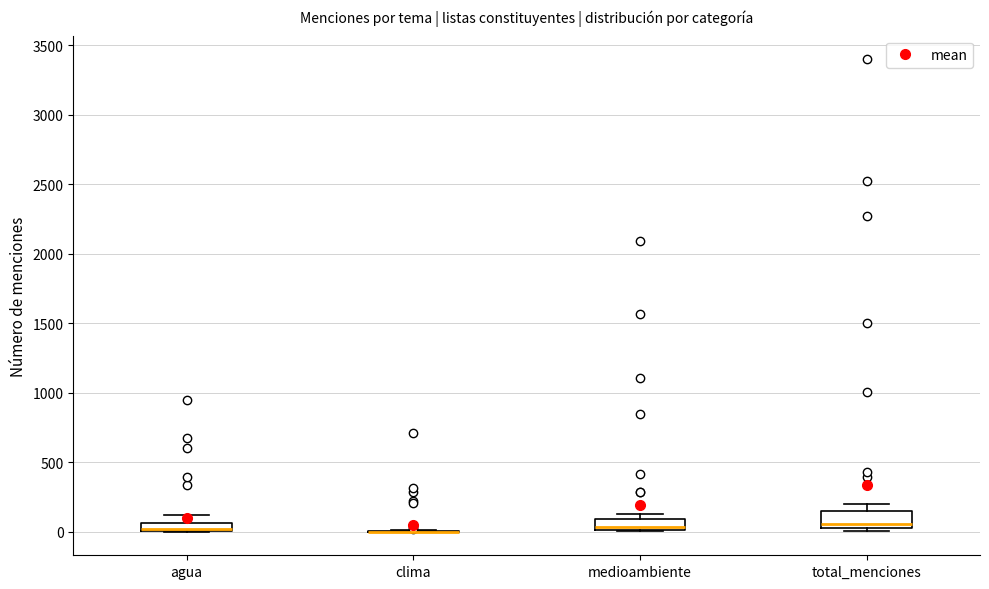

Where is the lower edge of the box for total_menciones on the y-axis? The values are not printed on the chart, so give them approximately, as read against the axis.

0